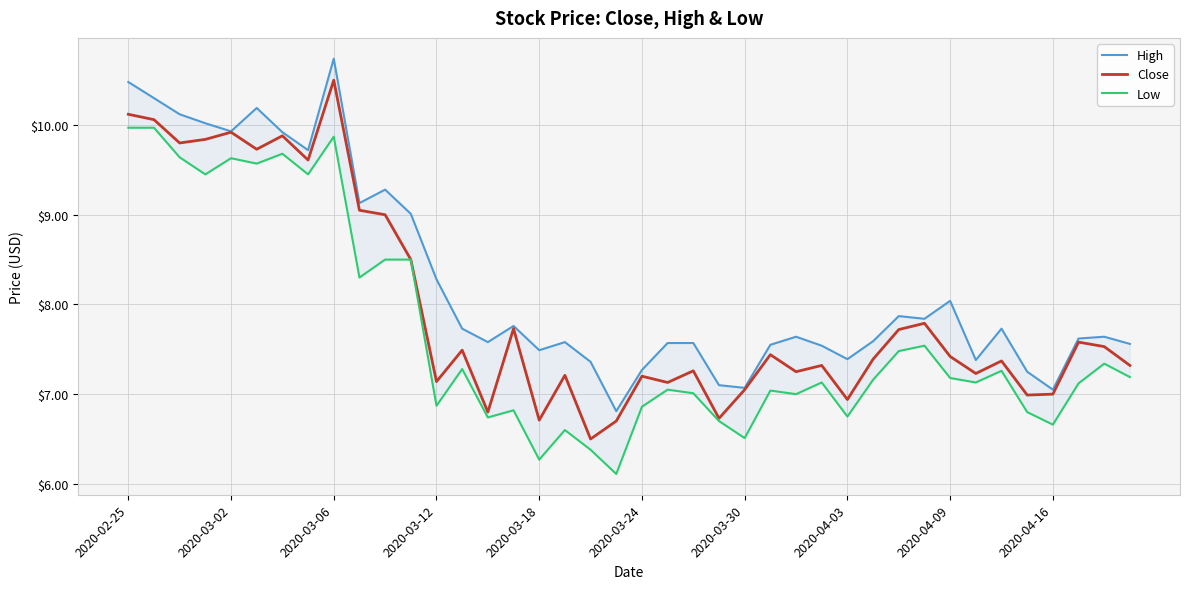

What are all the series names shown in the legend?

High, Close, Low